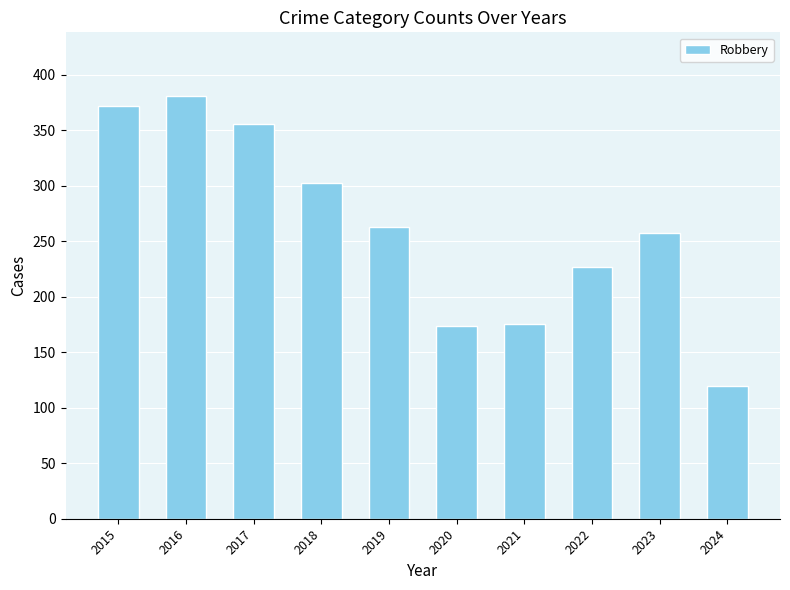

What is the value of the 7th bar from the left?

175